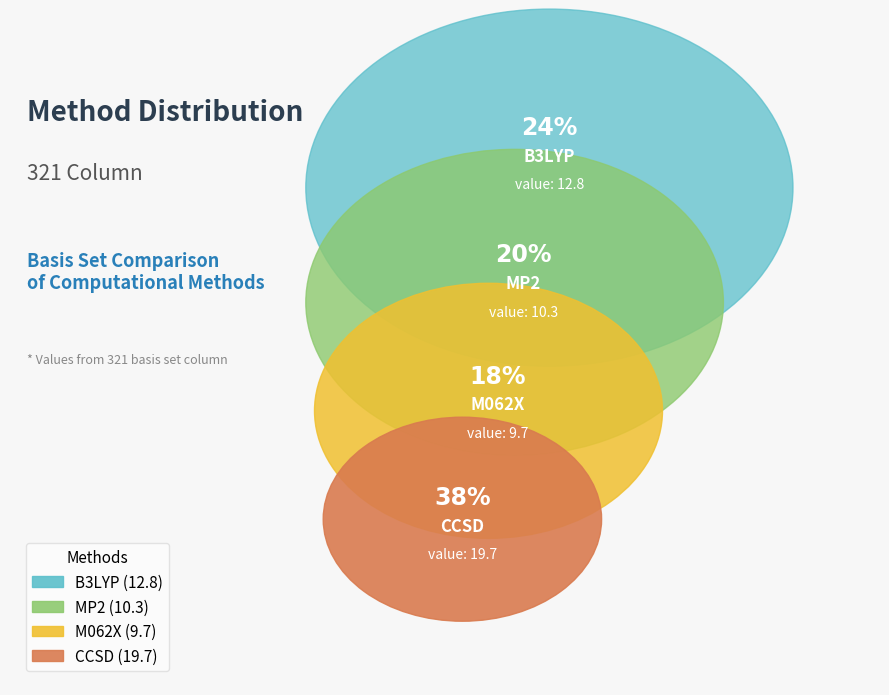

To the nearest percent, what percentage of the pie is M062X?

18%